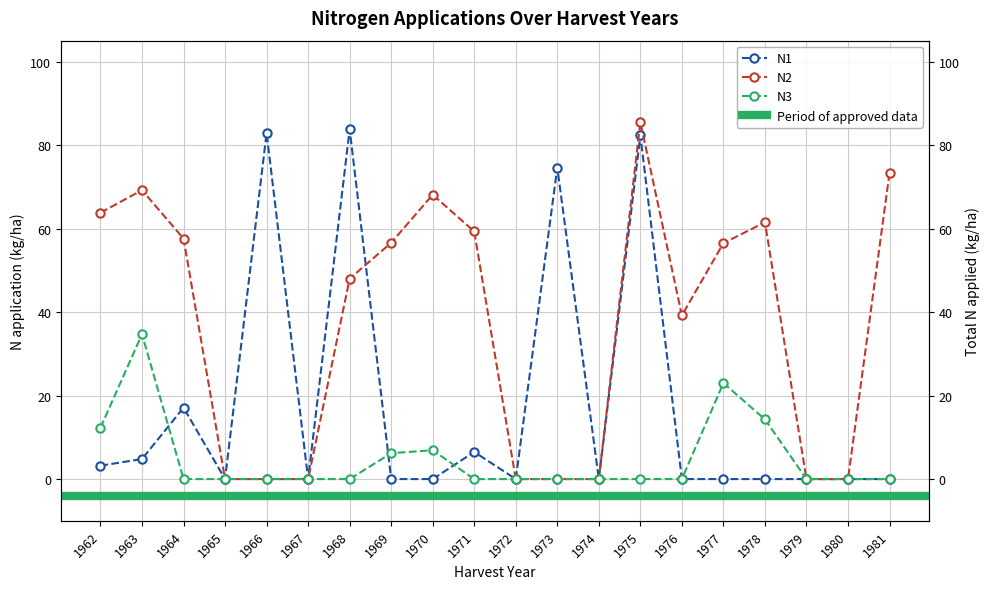

The value of N1 at 1970 is 0.0. True or false?

True